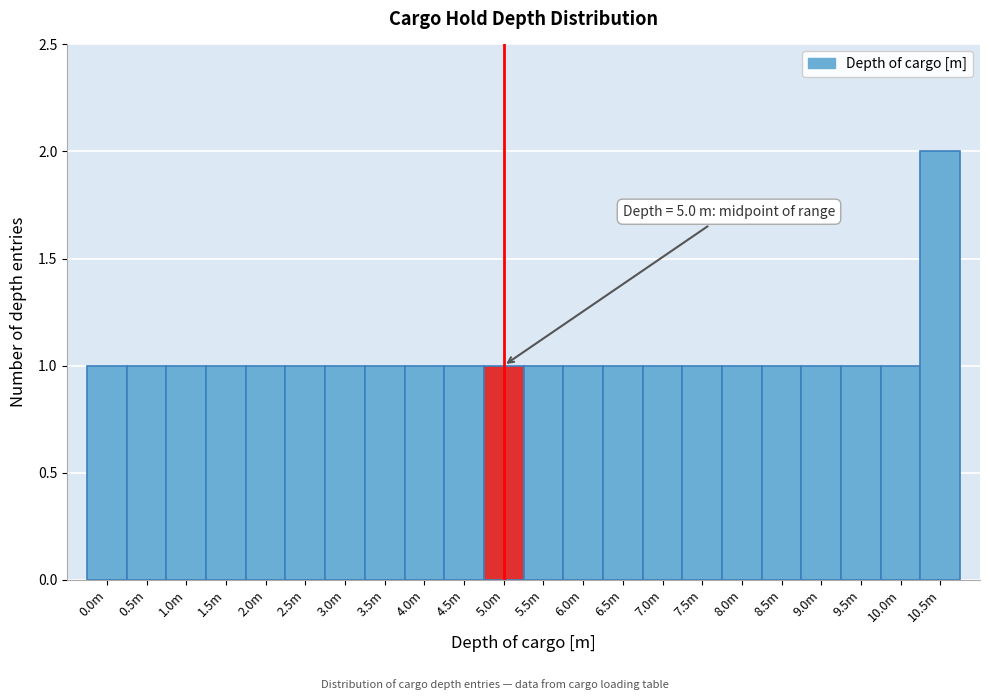

Reading right to left, transcribe all the data shown in this chart.

10.5m=2	10.0m=1	9.5m=1	9.0m=1	8.5m=1	8.0m=1	7.5m=1	7.0m=1	6.5m=1	6.0m=1	5.5m=1	5.0m=1	4.5m=1	4.0m=1	3.5m=1	3.0m=1	2.5m=1	2.0m=1	1.5m=1	1.0m=1	0.5m=1	0.0m=1